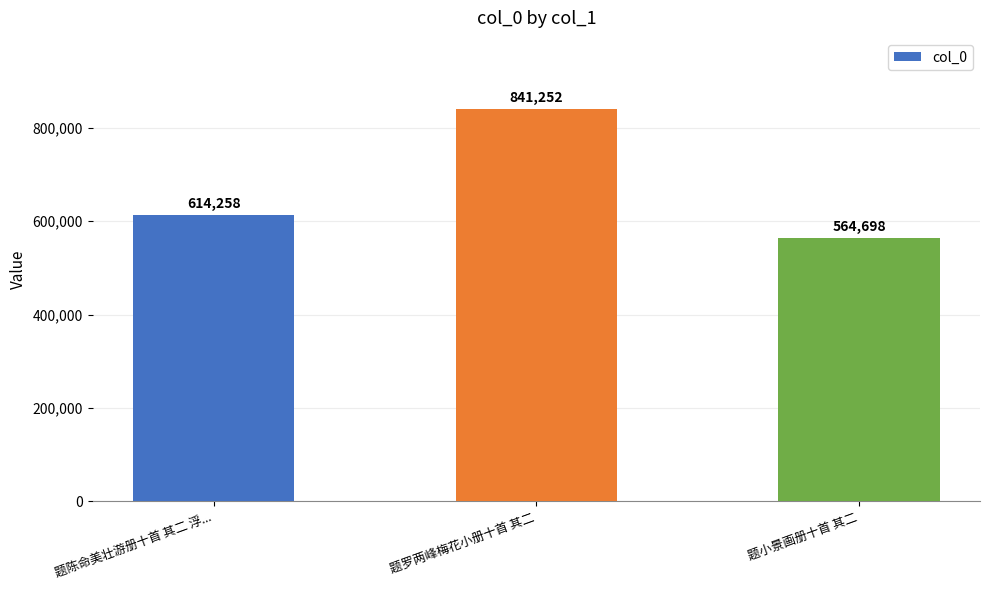

What is the change in value from 题陈命美壮游册十首 其二 浮... to 题小景画册十首 其二?

-49560